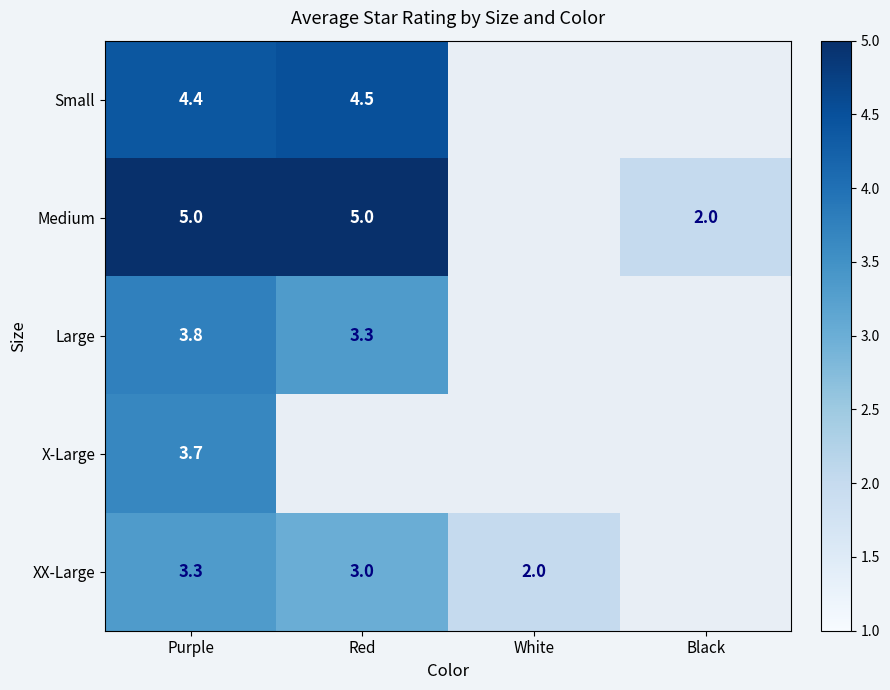

The value of Medium at Red is 3.5. True or false?

False